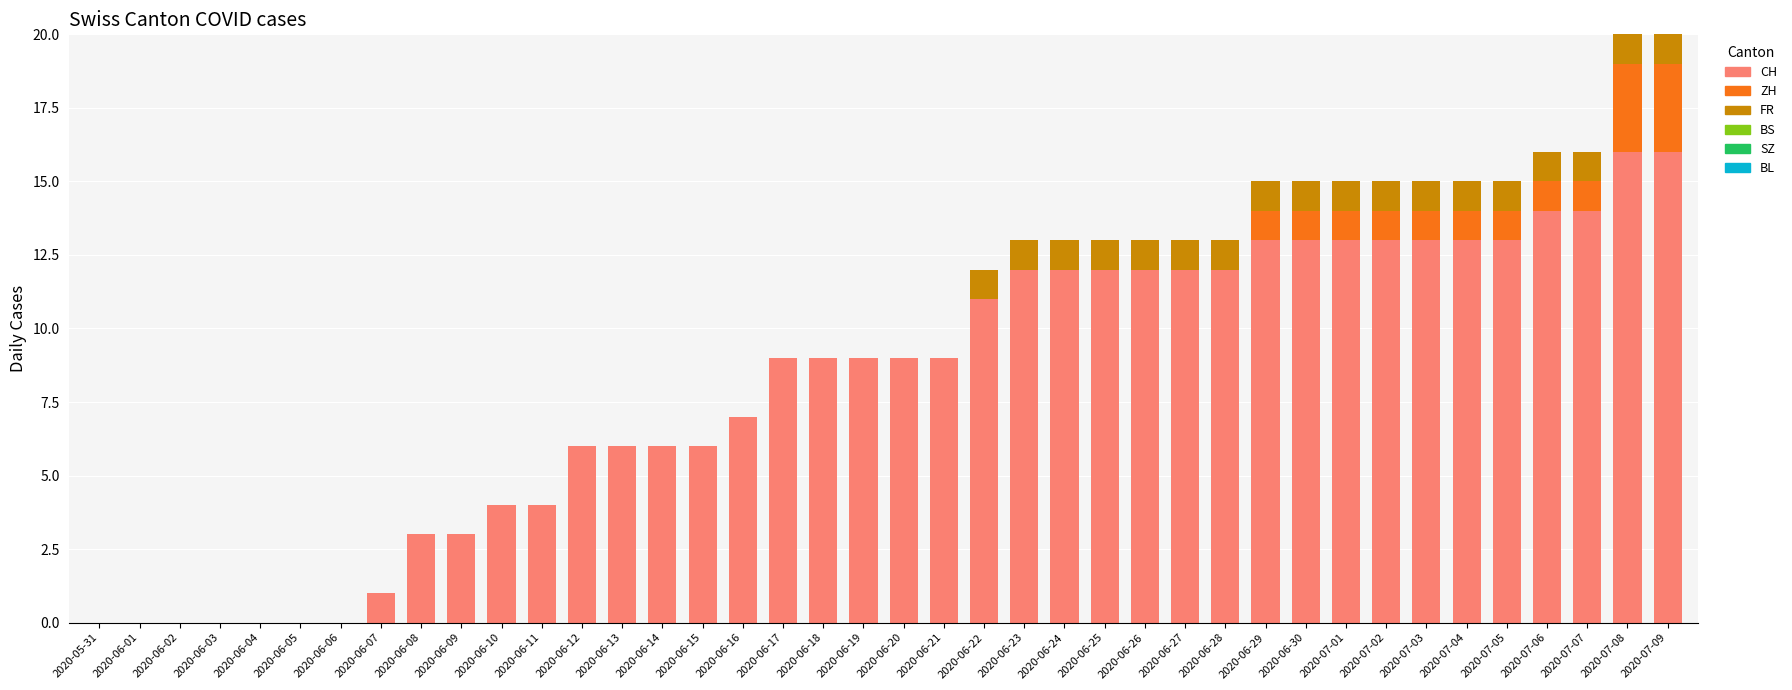

What is the highest value of the CH series?

16